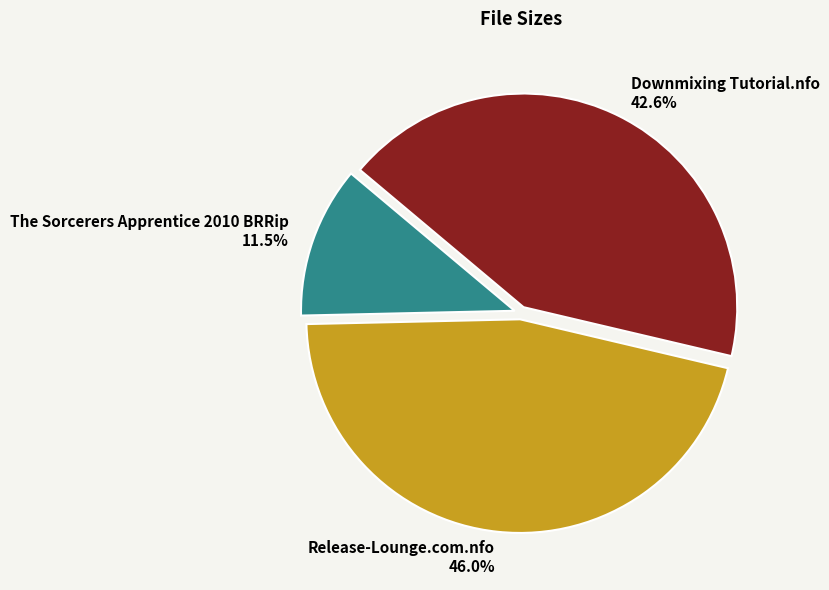

Which has a higher value, Release-Lounge.com.nfo or Downmixing Tutorial.nfo?

Release-Lounge.com.nfo